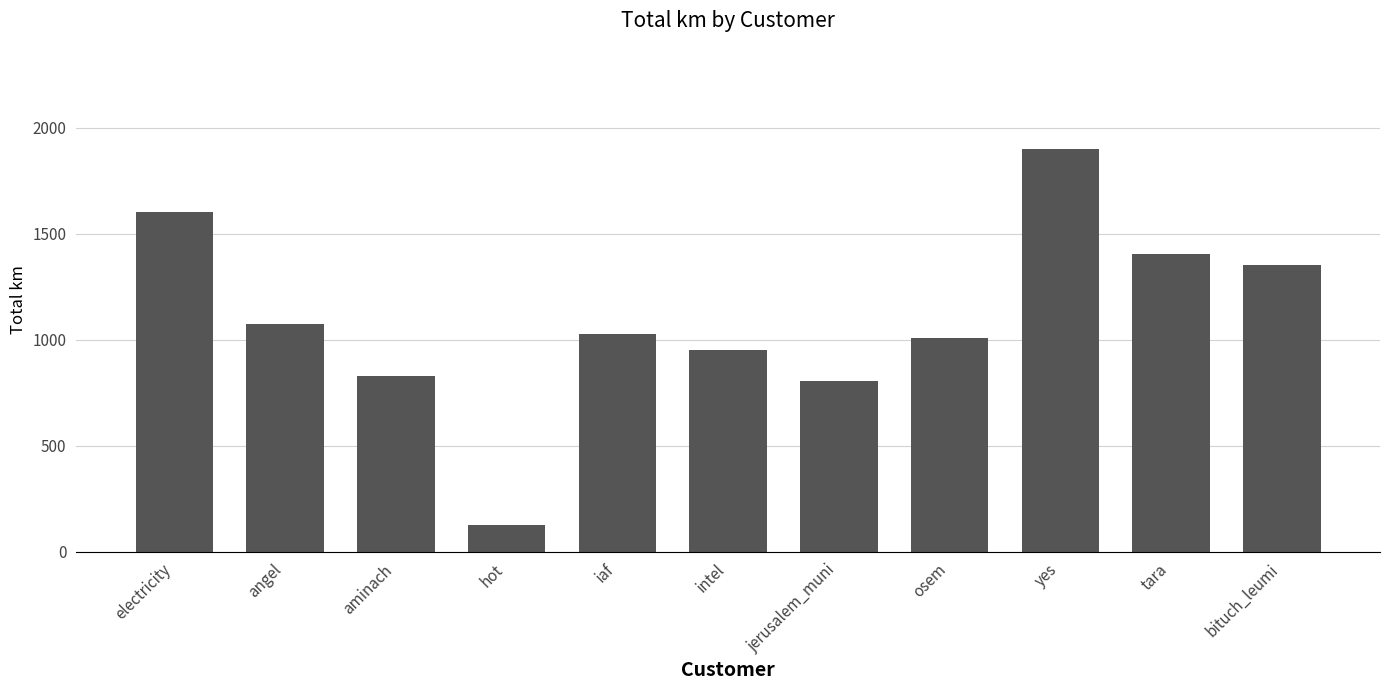

The value at jerusalem_muni is 807.0. True or false?

True